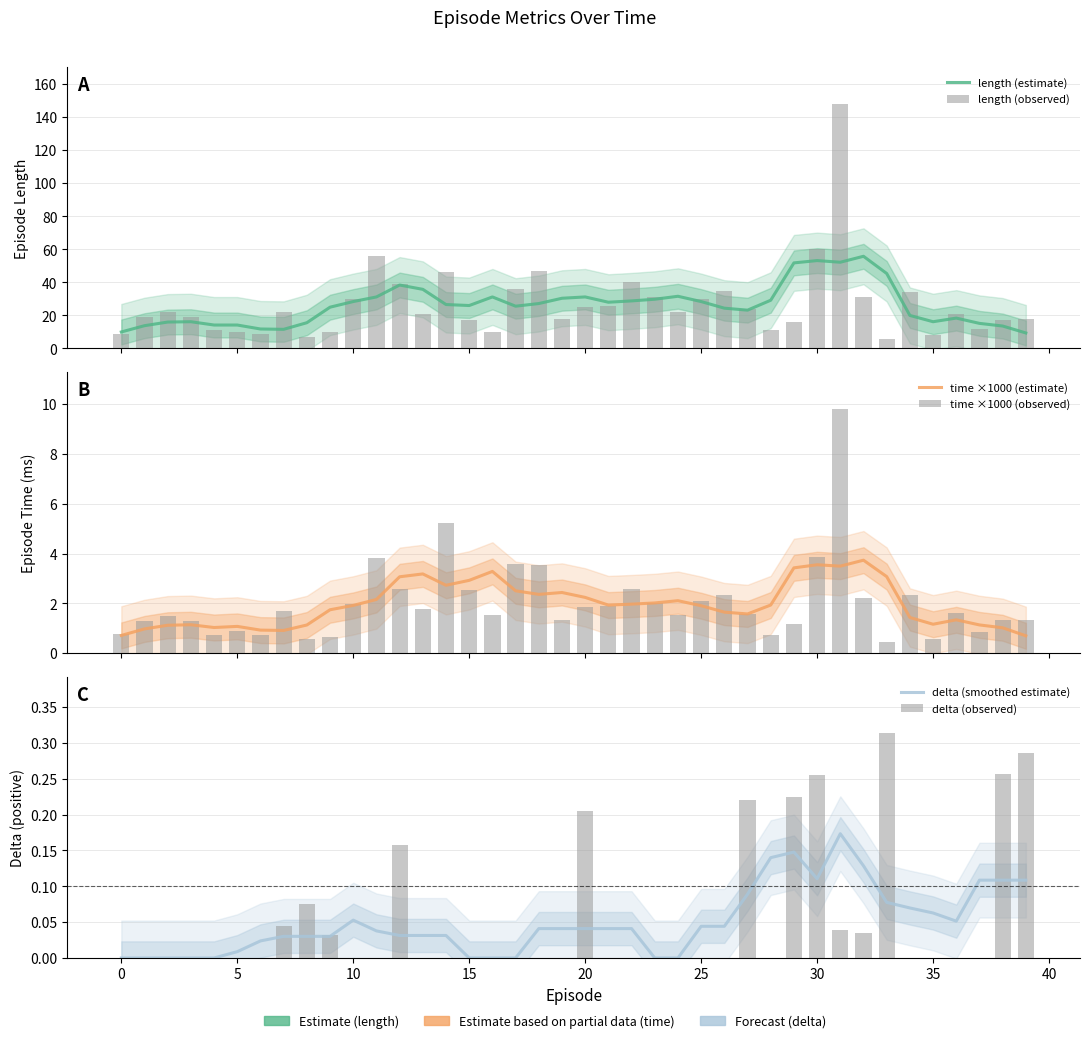

Which category has the highest value across all series?

31